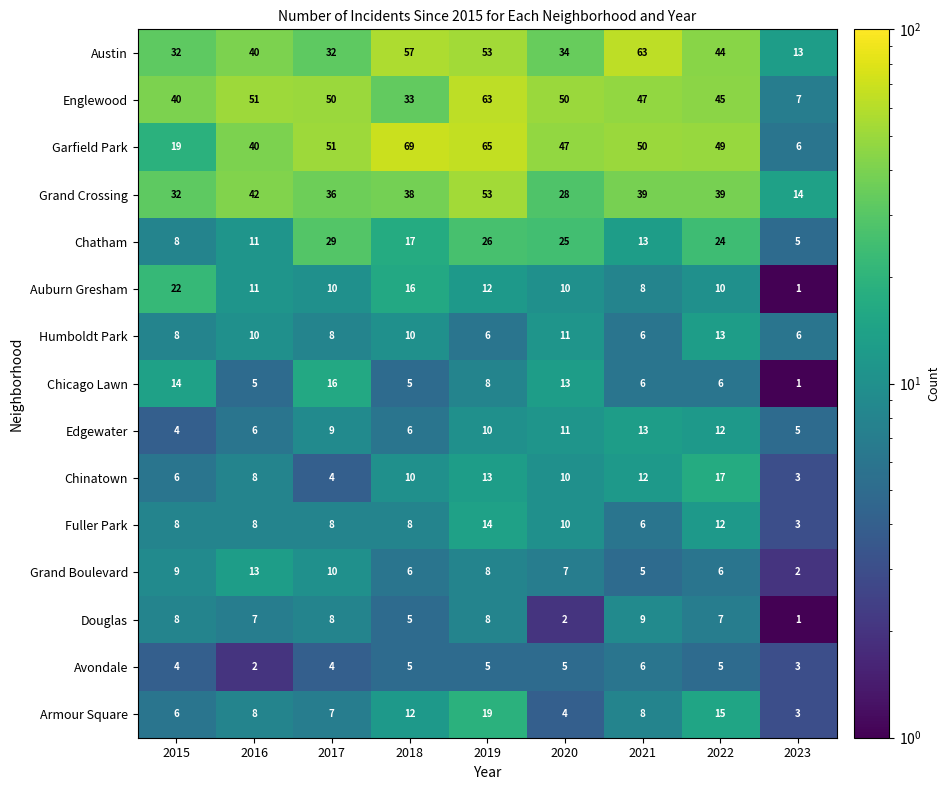

What is the approximate value of Garfield Park at 2016, to the nearest 10?

40